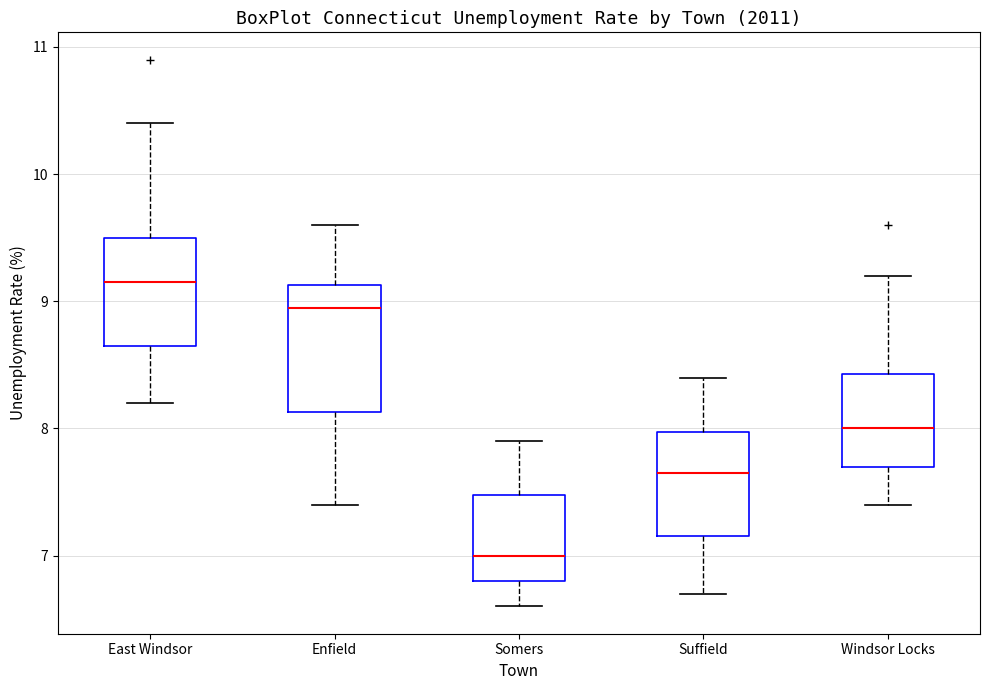

Where is the upper edge of the box for East Windsor on the y-axis? The values are not printed on the chart, so give them approximately, as read against the axis.

9.5